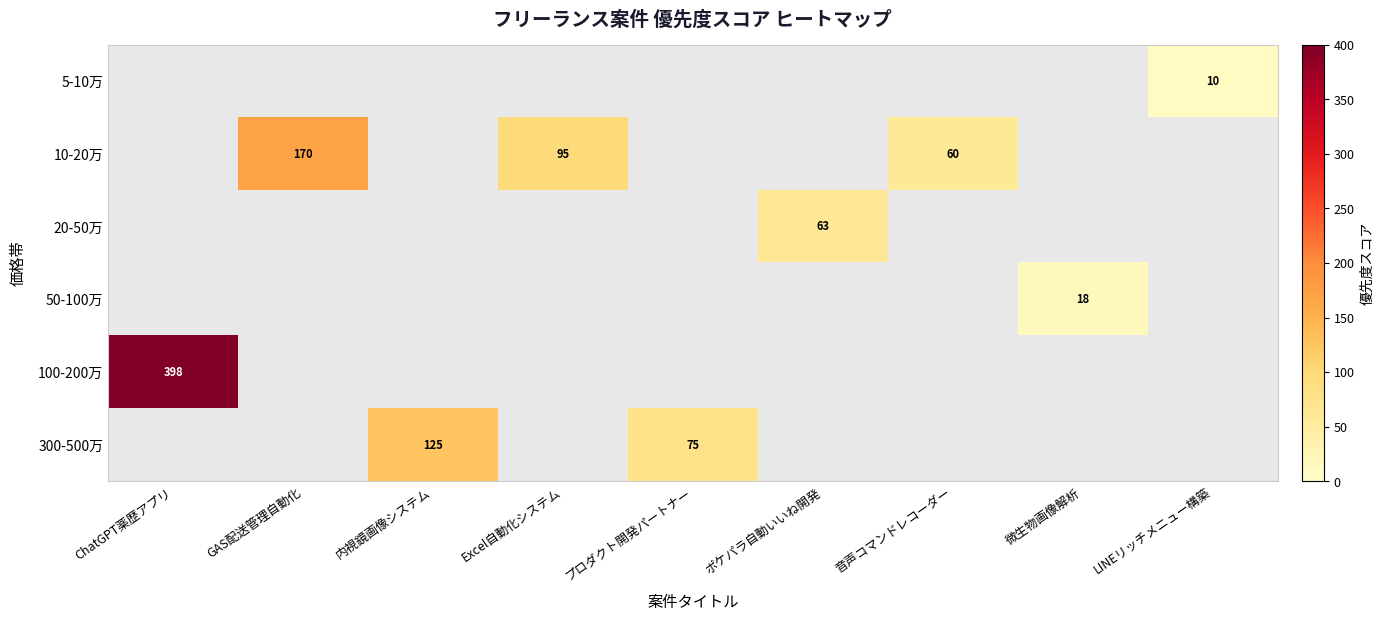

The value of 10-20万 at GAS配送管理自動化 is 170. True or false?

True